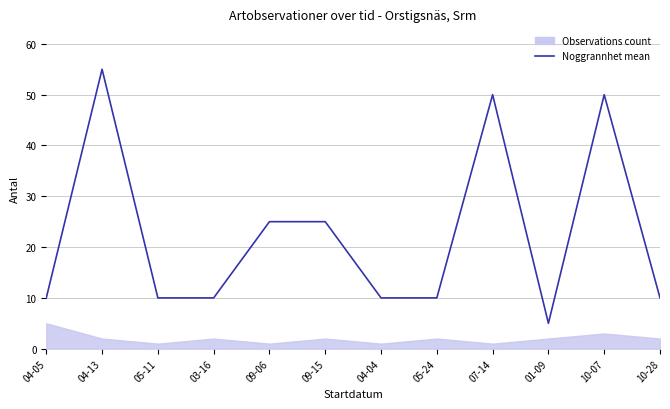

Does the chart display data point markers on the line(s)?

No